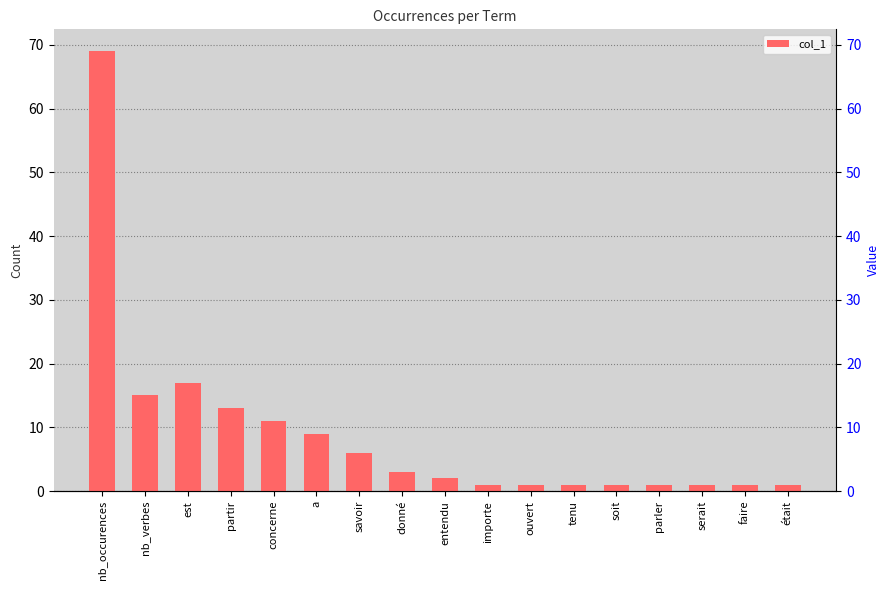

What is the label of the 3rd bar from the left?

est